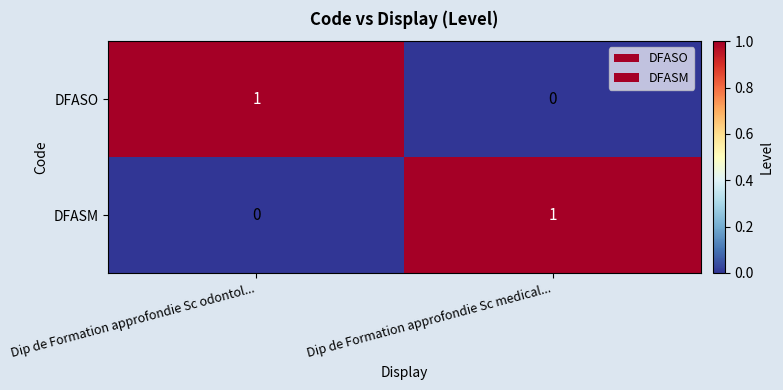

Where is DFASO nearest to the value 0?

Dip de Formation approfondie Sc medical...